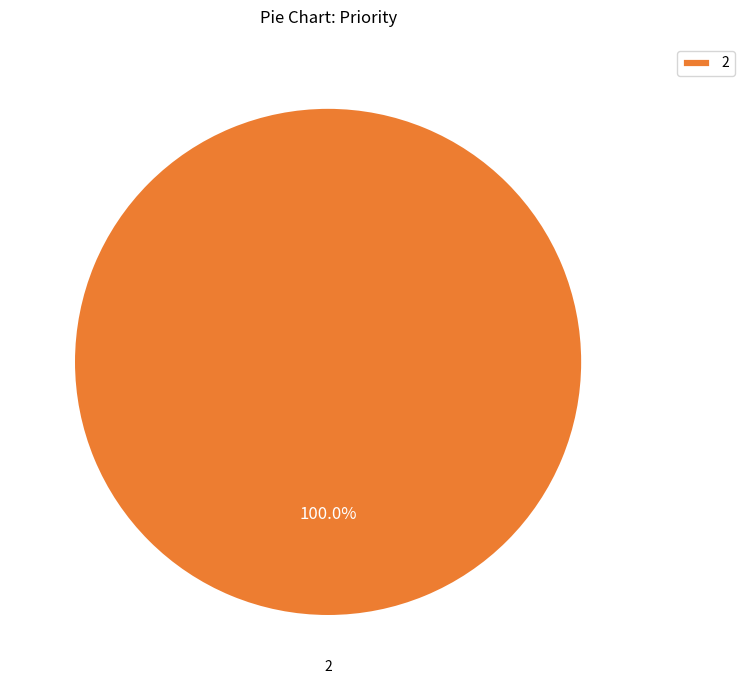

Is there a majority slice in this chart?

Yes